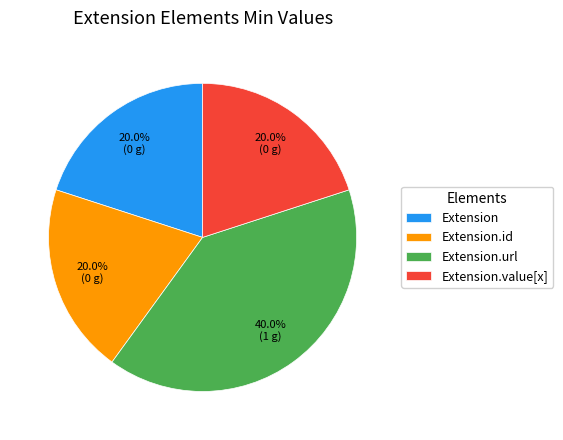

What percentage is the Extension.url slice, to the nearest percent?

40%